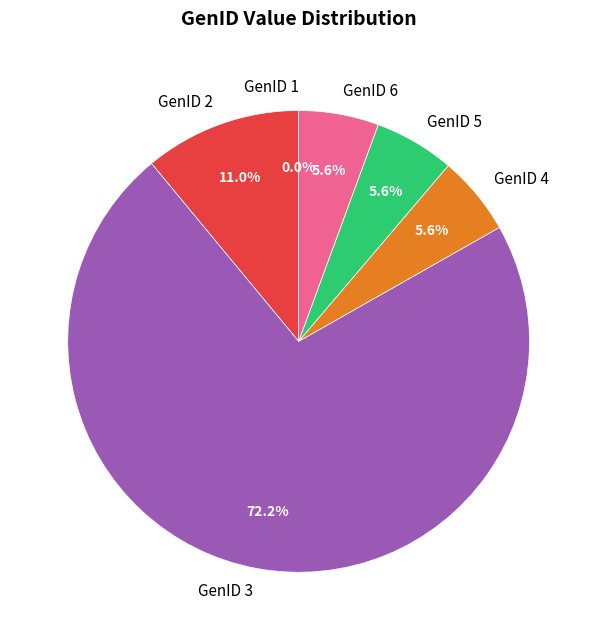

Do GenID 1 and GenID 3 together represent more than half of the pie?

Yes